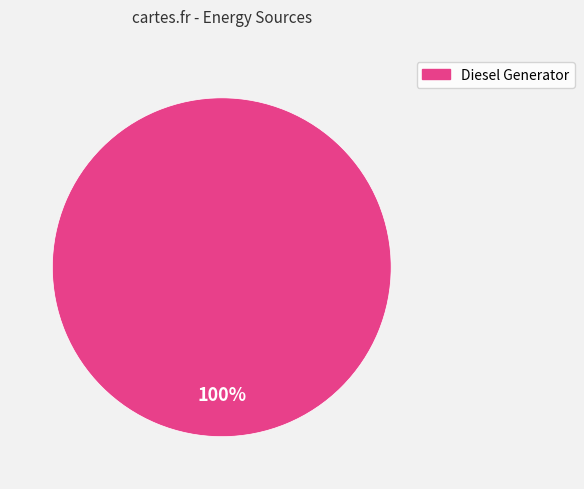

Is there a majority slice in this chart?

Yes